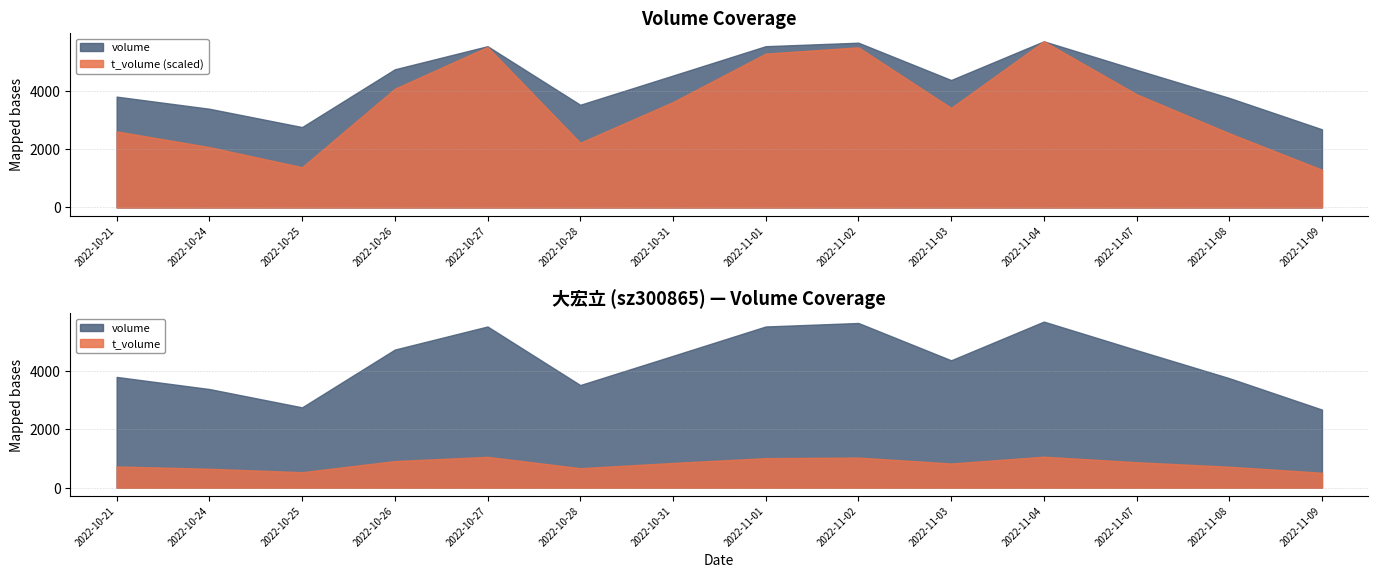

True or false: volume has a value of 4529 at 2022-10-31.

True